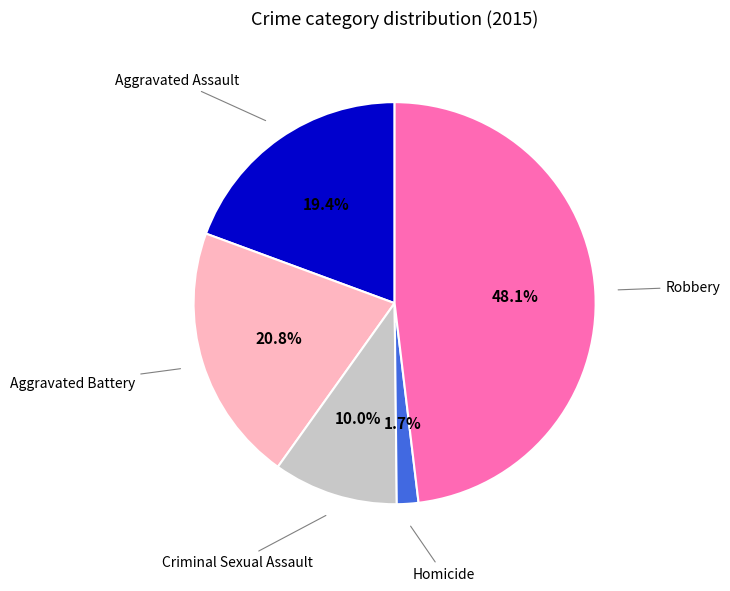

Does any single category account for the majority?

No